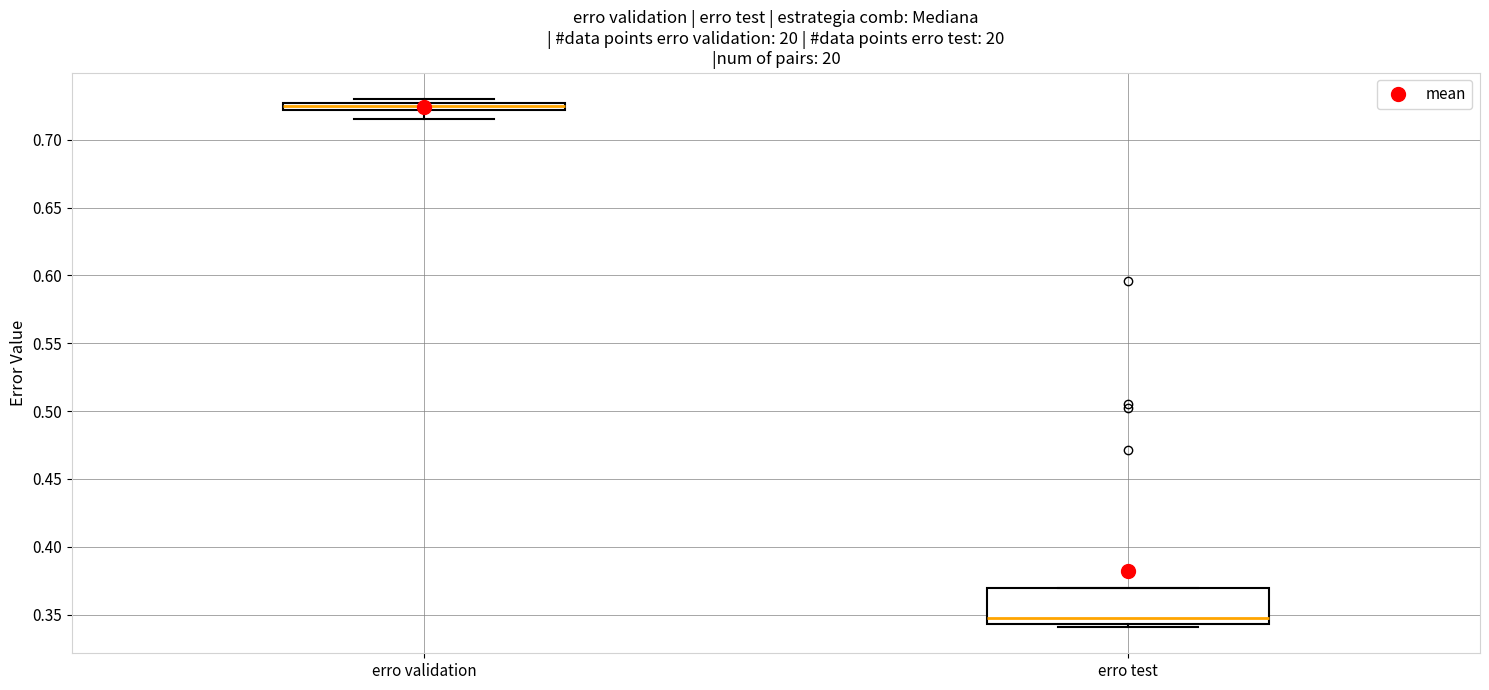

Which box has the lowest median line?

erro test